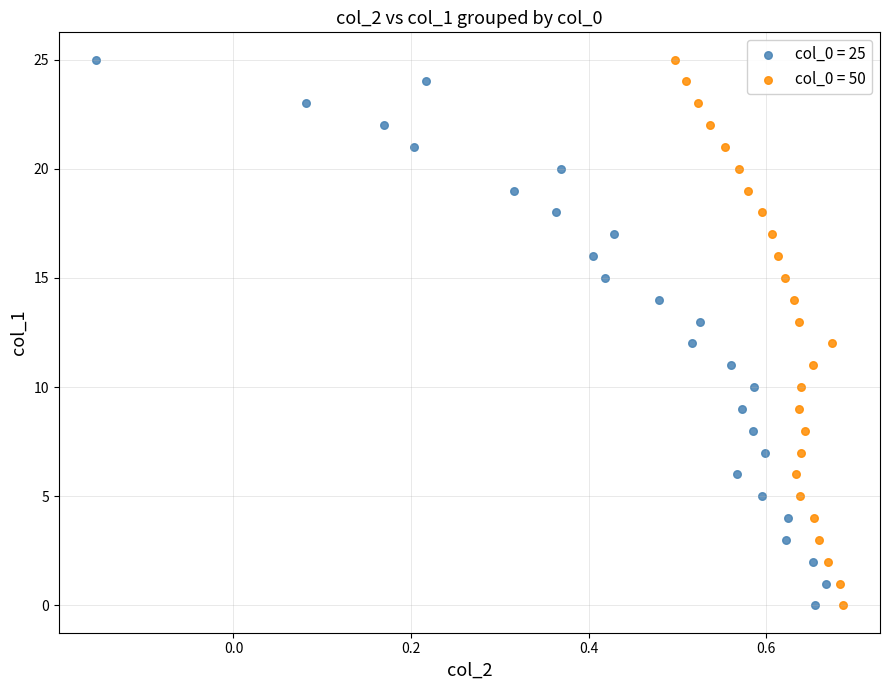

What are all the series names shown in the legend?

col_0 = 25, col_0 = 50